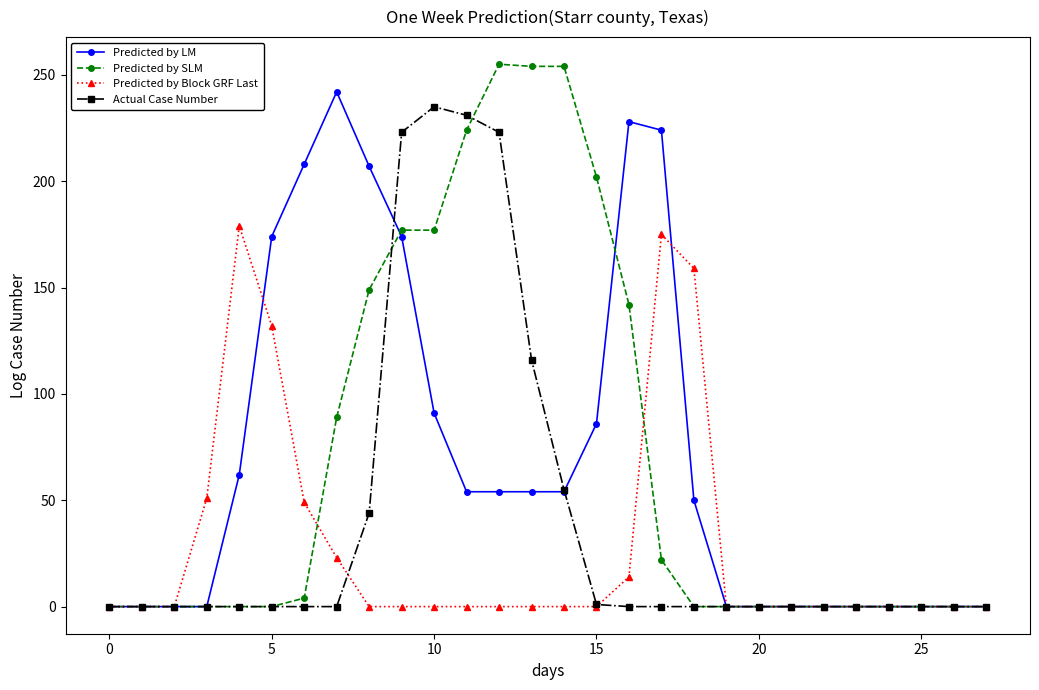

What is the maximum value shown in the chart?

255